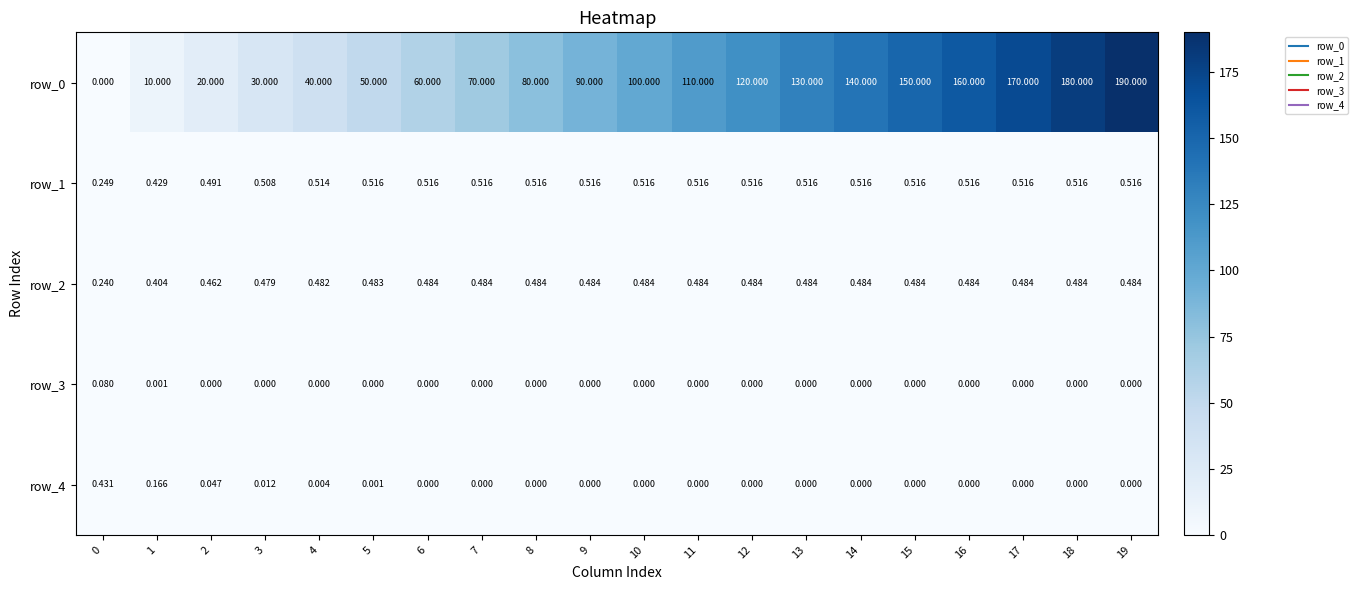

Which series has the largest range (max minus min)?

row_0